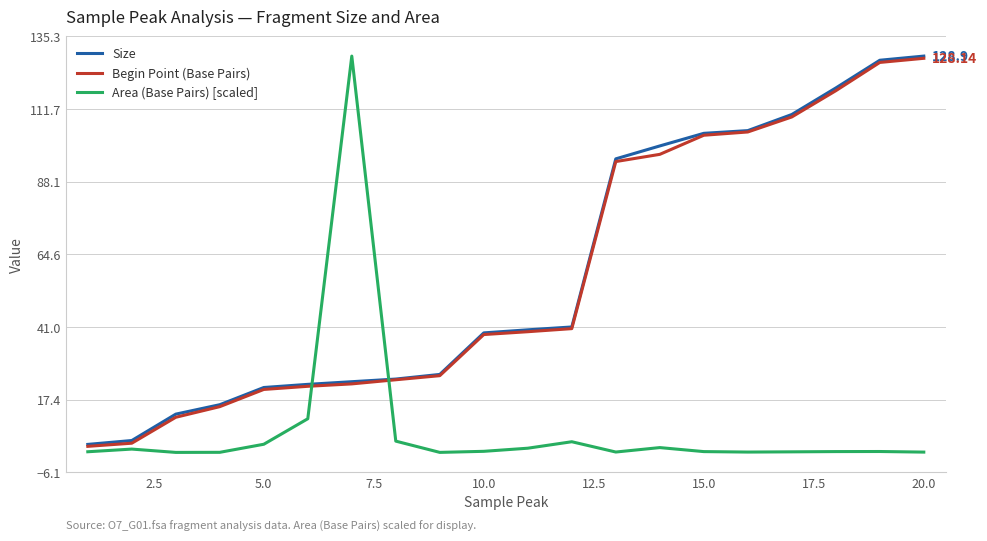

True or false: Size and Area (Base Pairs) [scaled] cross at least once.

True